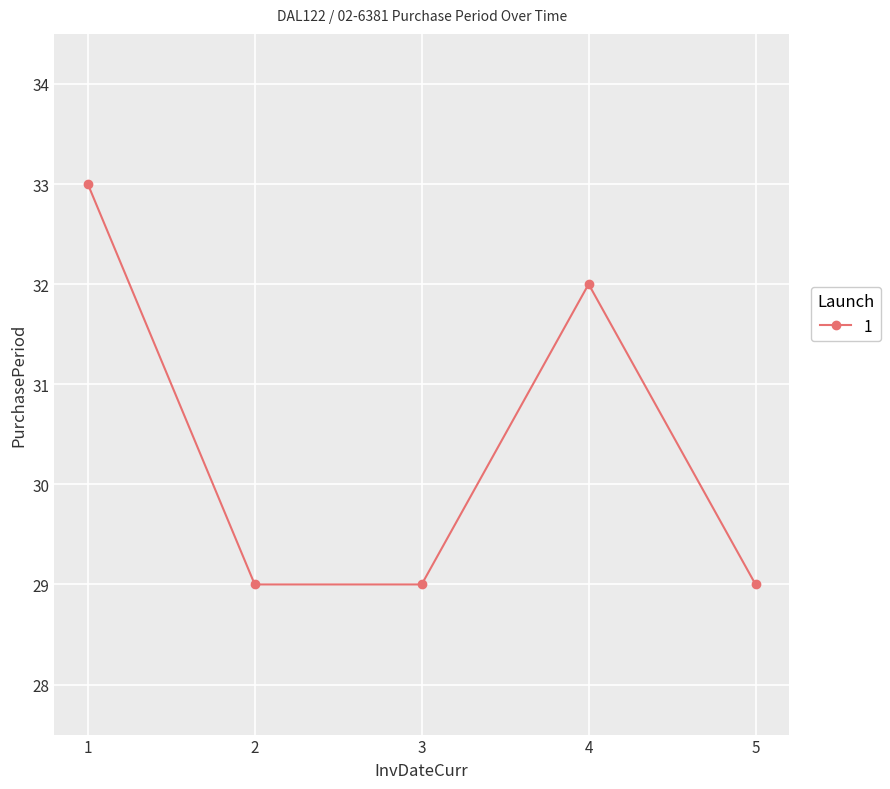

The chart shows a value of 9 at 2. True or false?

False